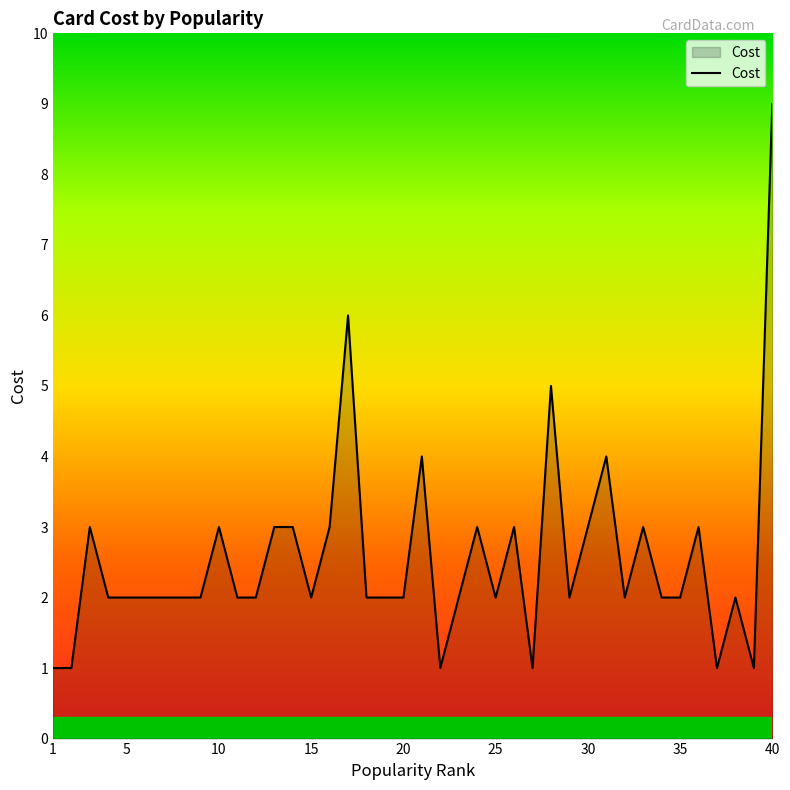

What is the greatest value displayed?

9